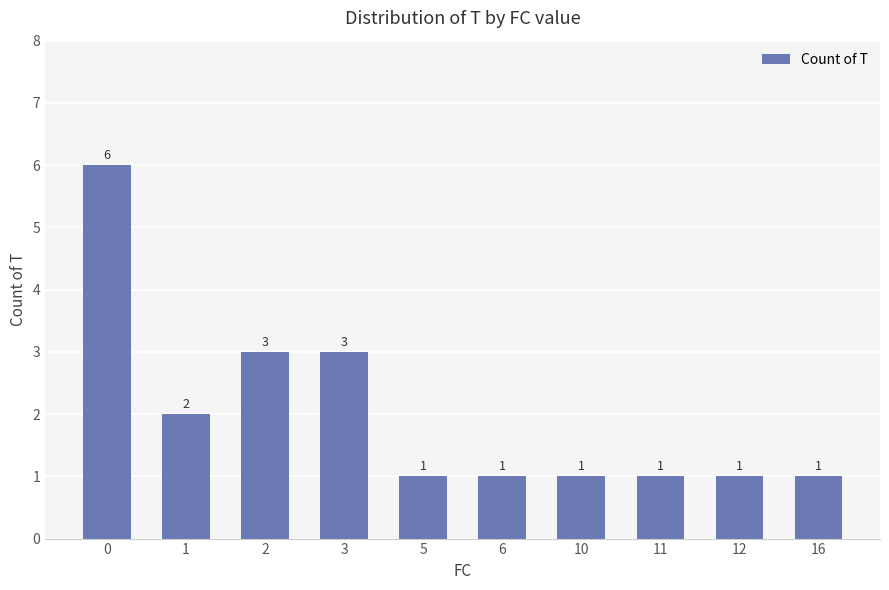

How many series are shown in this chart?

1